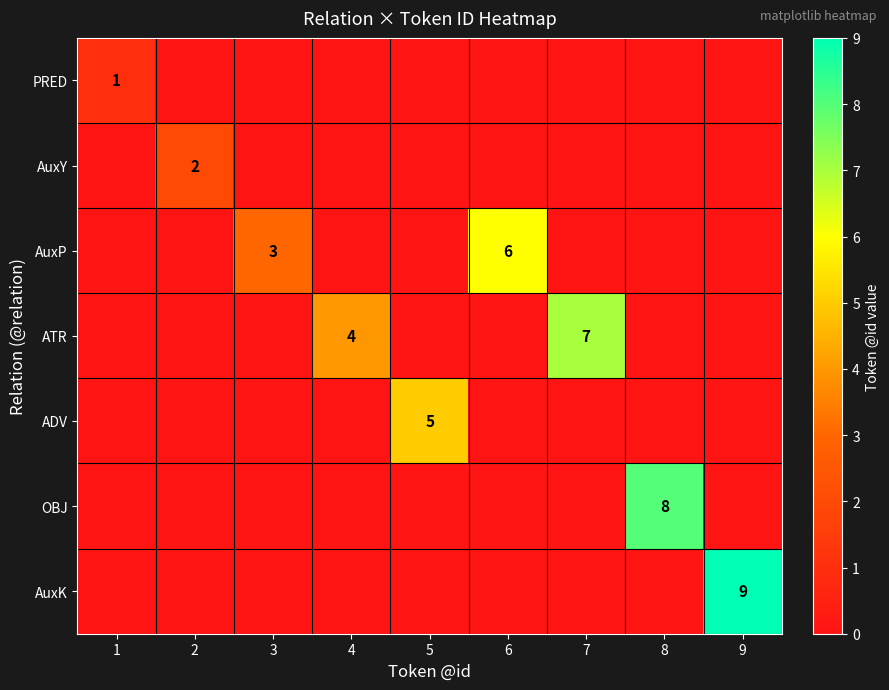

What is the spread (max minus min) of values at 9?

9